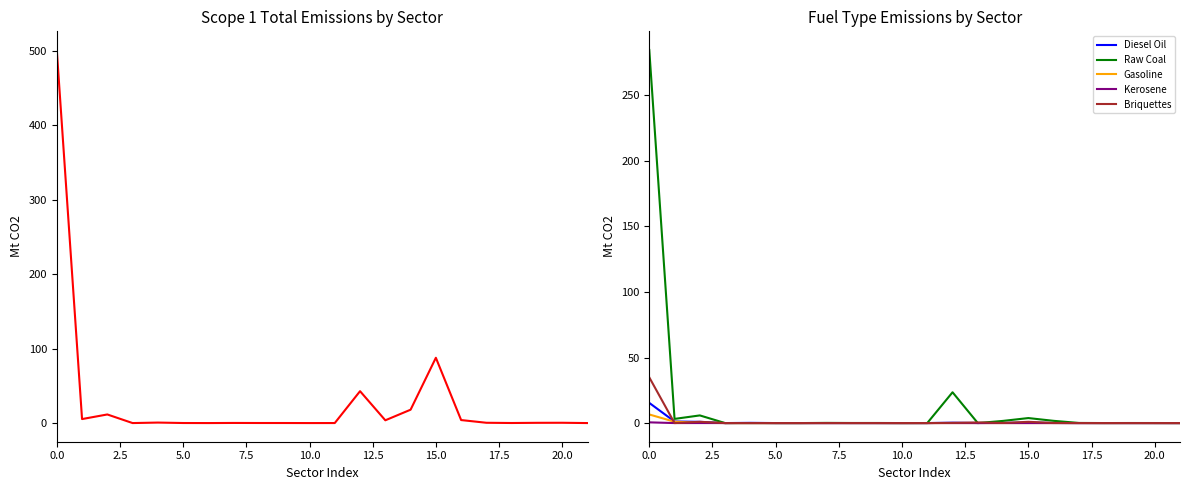

What is the label of the 14th point from the left?

13